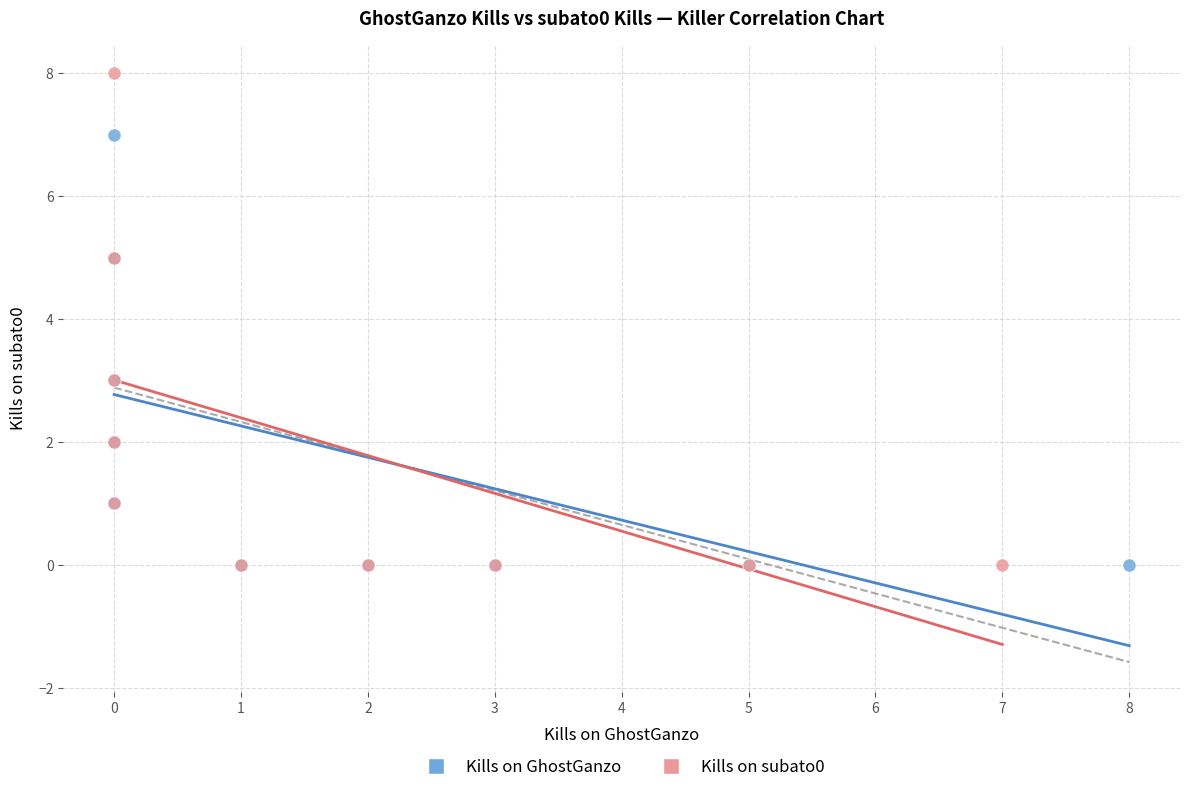

Which series contains the highest Y value?

Kills on subato0